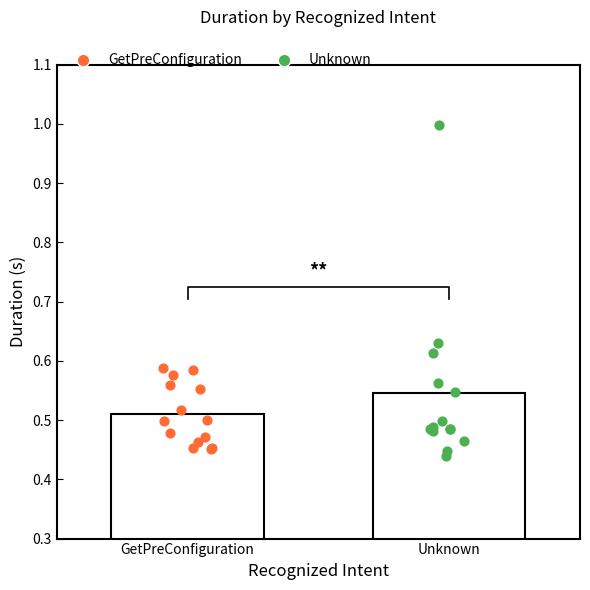

Which series has the widest spread of Y values?

Unknown